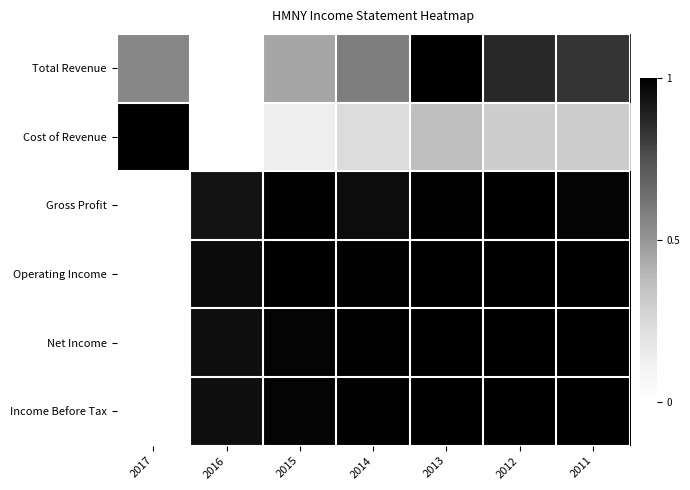

Reading left to right, extract all data points from this chart.

Total Revenue: 2017=0.6	2016=0.0	2015=0.4	2014=0.6	2013=1.0	2012=0.9	2011=0.8
Cost of Revenue: 2017=1.0	2016=0.0	2015=0.1	2014=0.2	2013=0.4	2012=0.3	2011=0.3
Gross Profit: 2017=0.0	2016=0.9	2015=1.0	2014=1.0	2013=1.0	2012=1.0	2011=1.0
Operating Income: 2017=0.0	2016=1.0	2015=1.0	2014=1.0	2013=1.0	2012=1.0	2011=1.0
Net Income: 2017=0.0	2016=0.9	2015=1.0	2014=1.0	2013=1.0	2012=1.0	2011=1.0
Income Before Tax: 2017=0.0	2016=0.9	2015=1.0	2014=1.0	2013=1.0	2012=1.0	2011=1.0